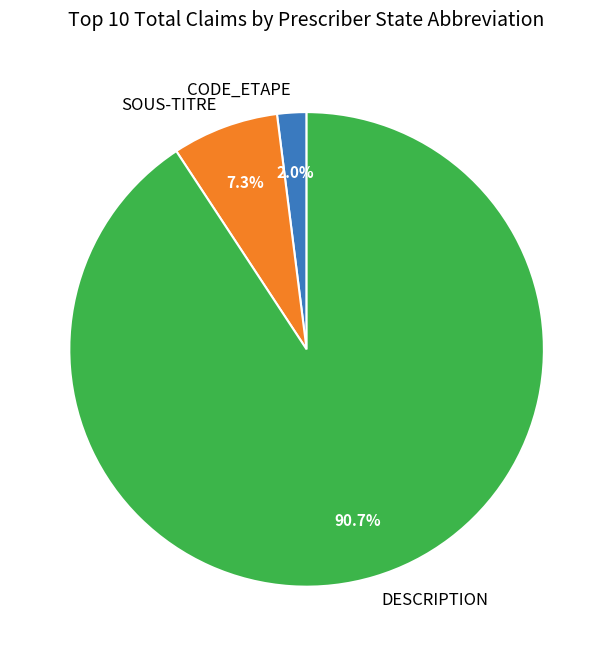

How many segments does this pie chart have?

3